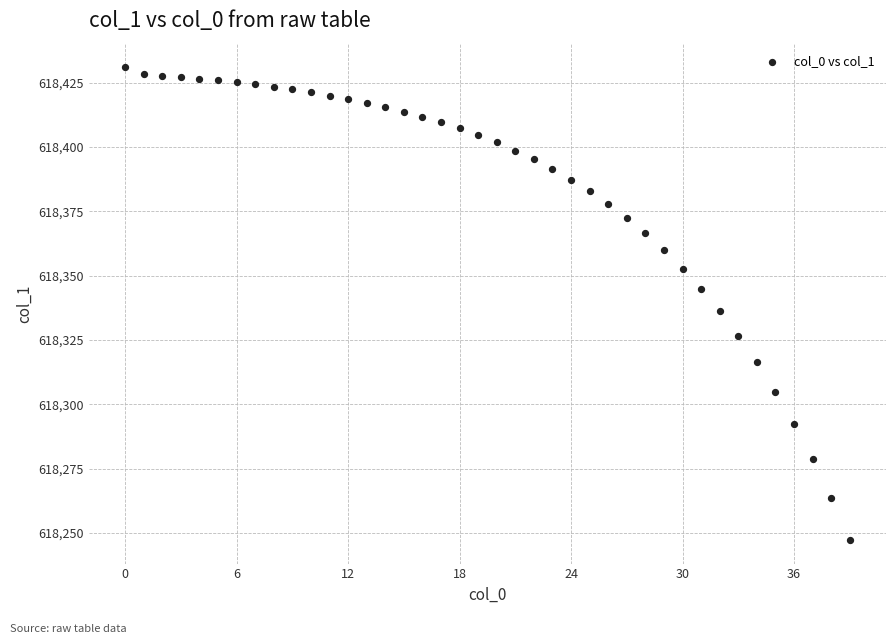

What Y value in the scatter plot is closest to 618339?

618336.2